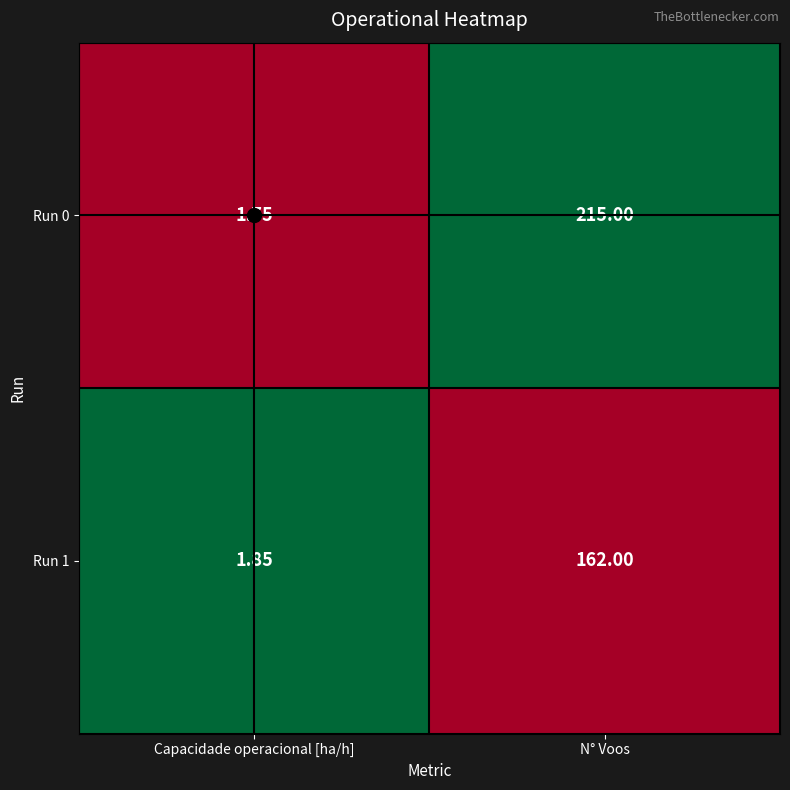

At which category does the chart reach its minimum across all series?

Capacidade operacional [ha/h]